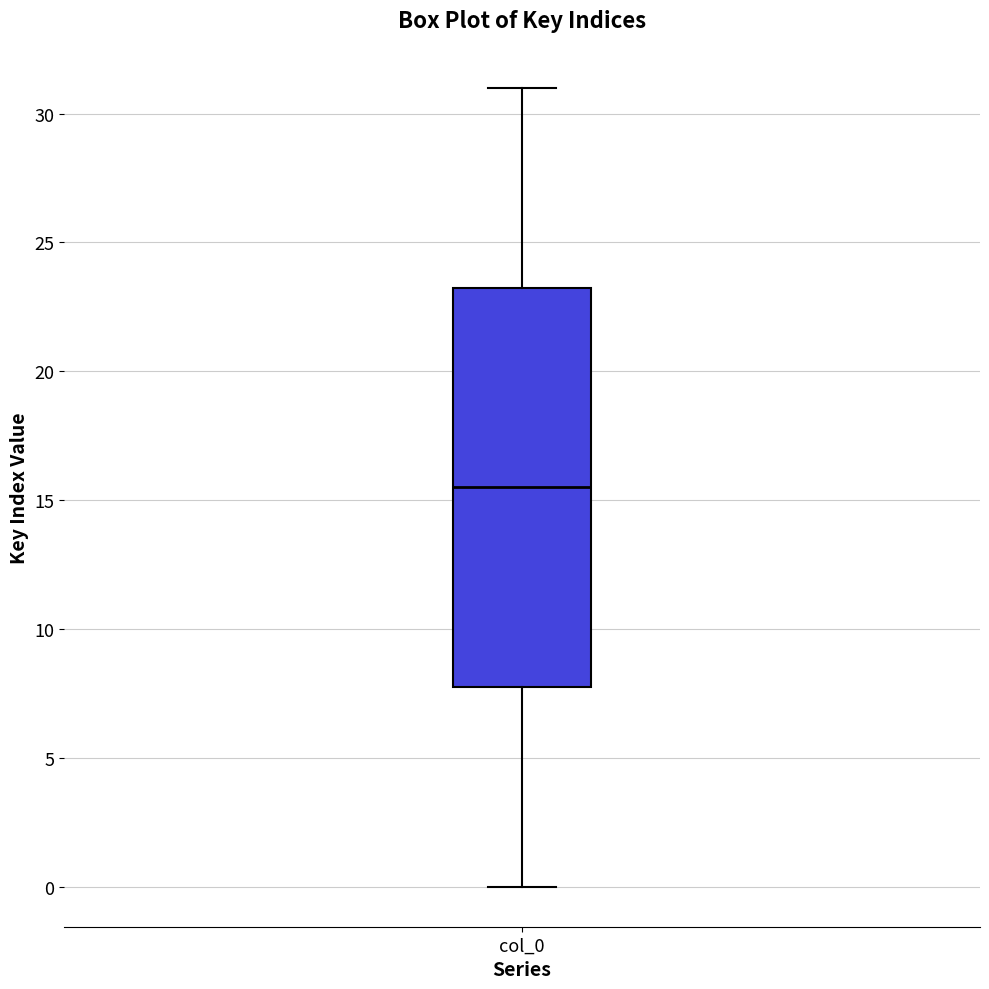

Read this box plot against the y-axis: the position of the median line, the range covered by the box, and the ends of both whiskers. The values are not printed on the chart, so give them approximately, as read against the axis.

median 15.5, box 8.0 to 23.5, whiskers 0.0 to 31.0